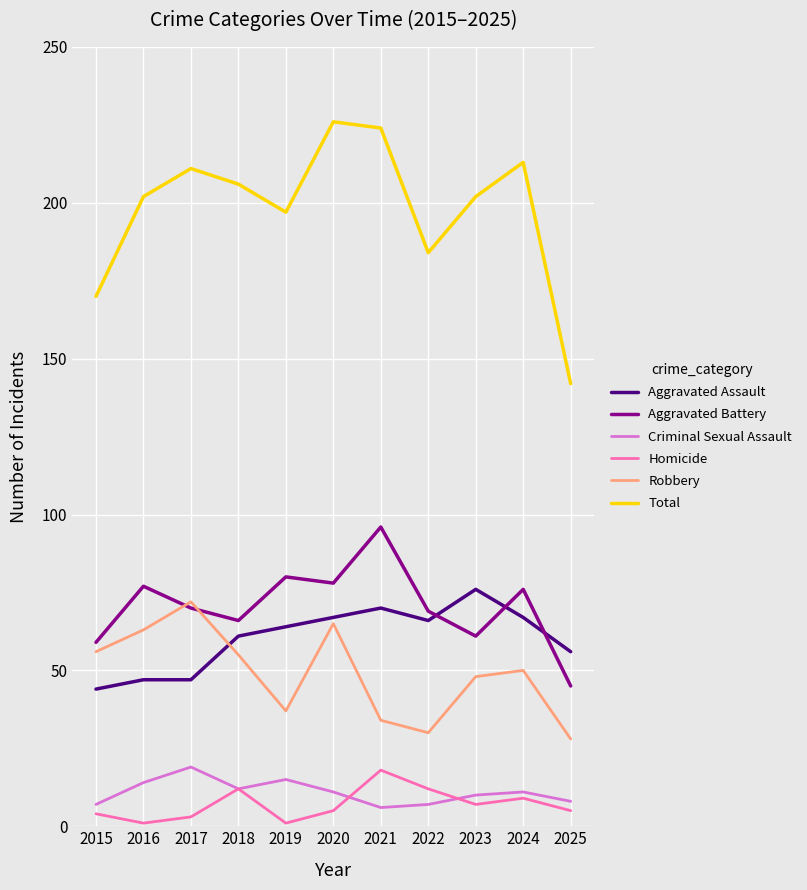

Which series has the largest total across all categories?

Total